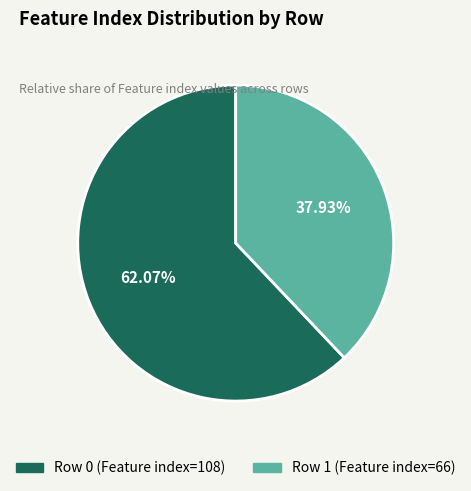

Does any single category account for the majority?

Yes